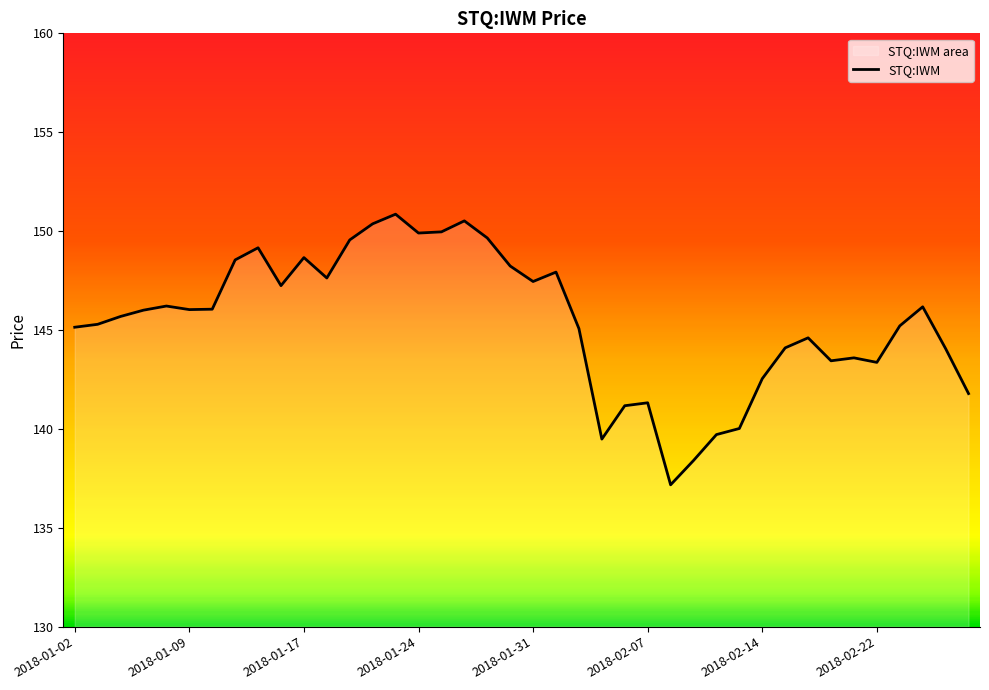

What position from the right is 2018-02-28?

1